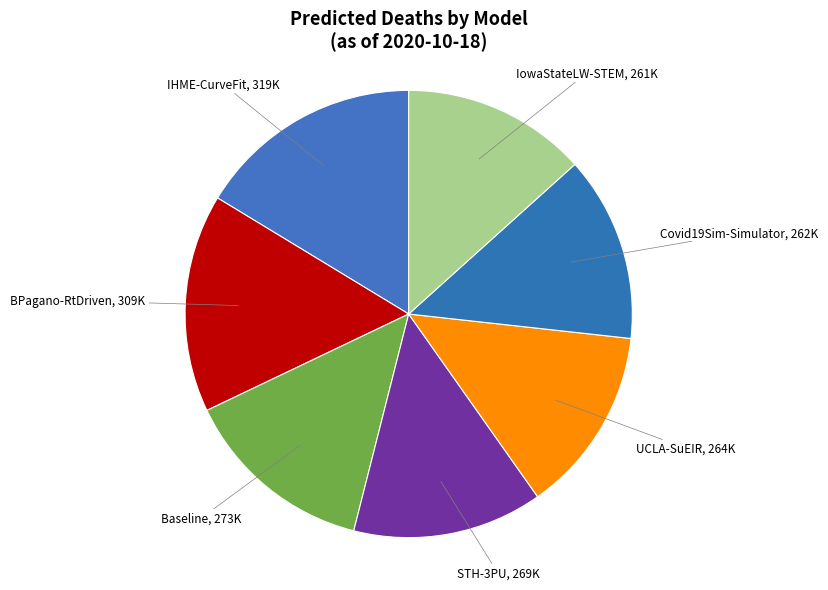

How many slices are in this pie chart?

7